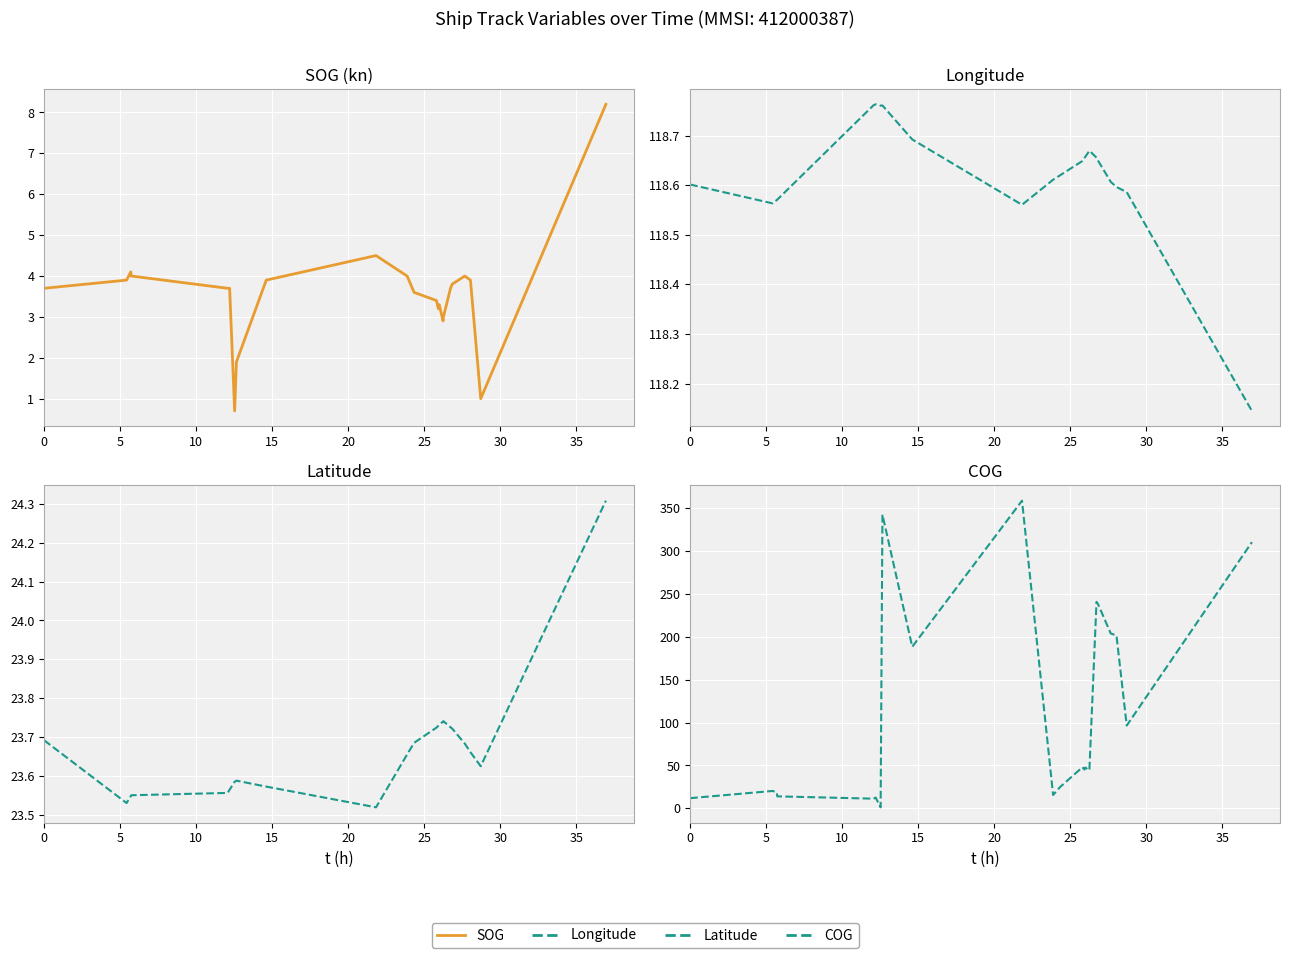

What are all the series names shown in the legend?

SOG, Longitude, Latitude, COG